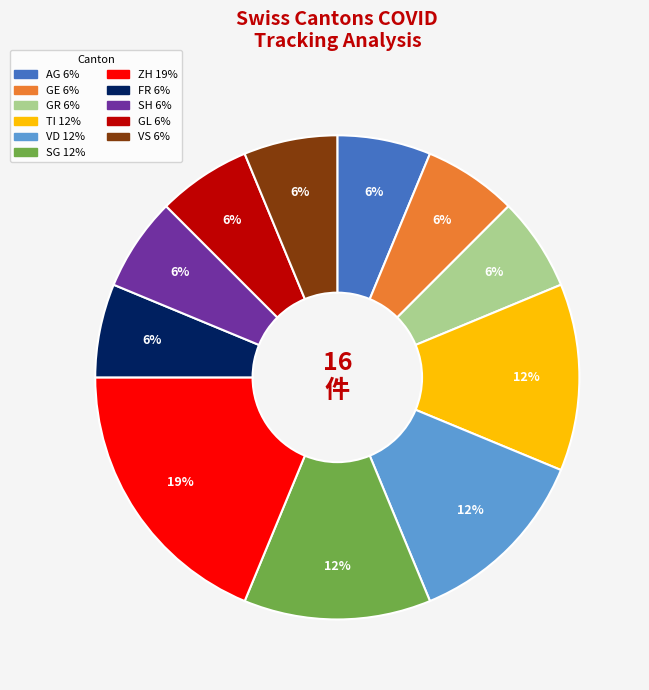

To the nearest percent, what is the average slice percentage?

9%